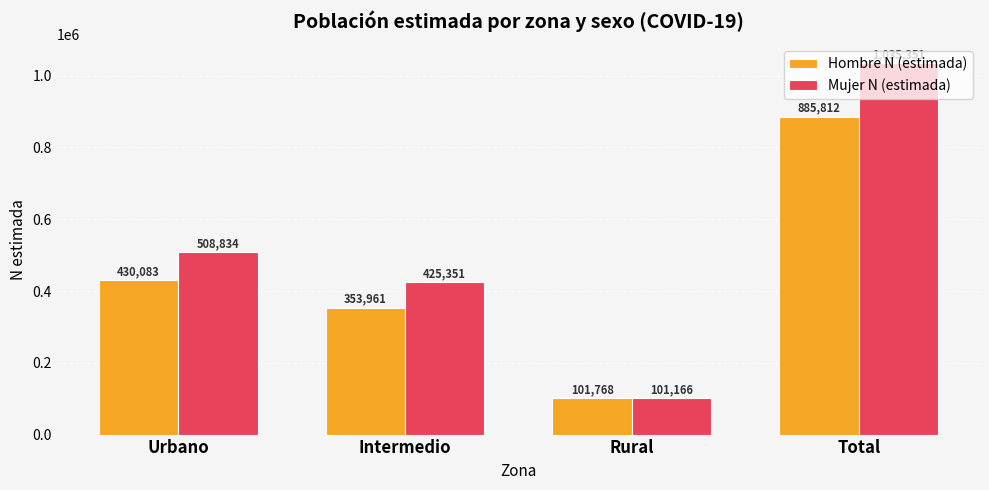

Is it true that Mujer N (estimada) equals 1035351 at Total?

True